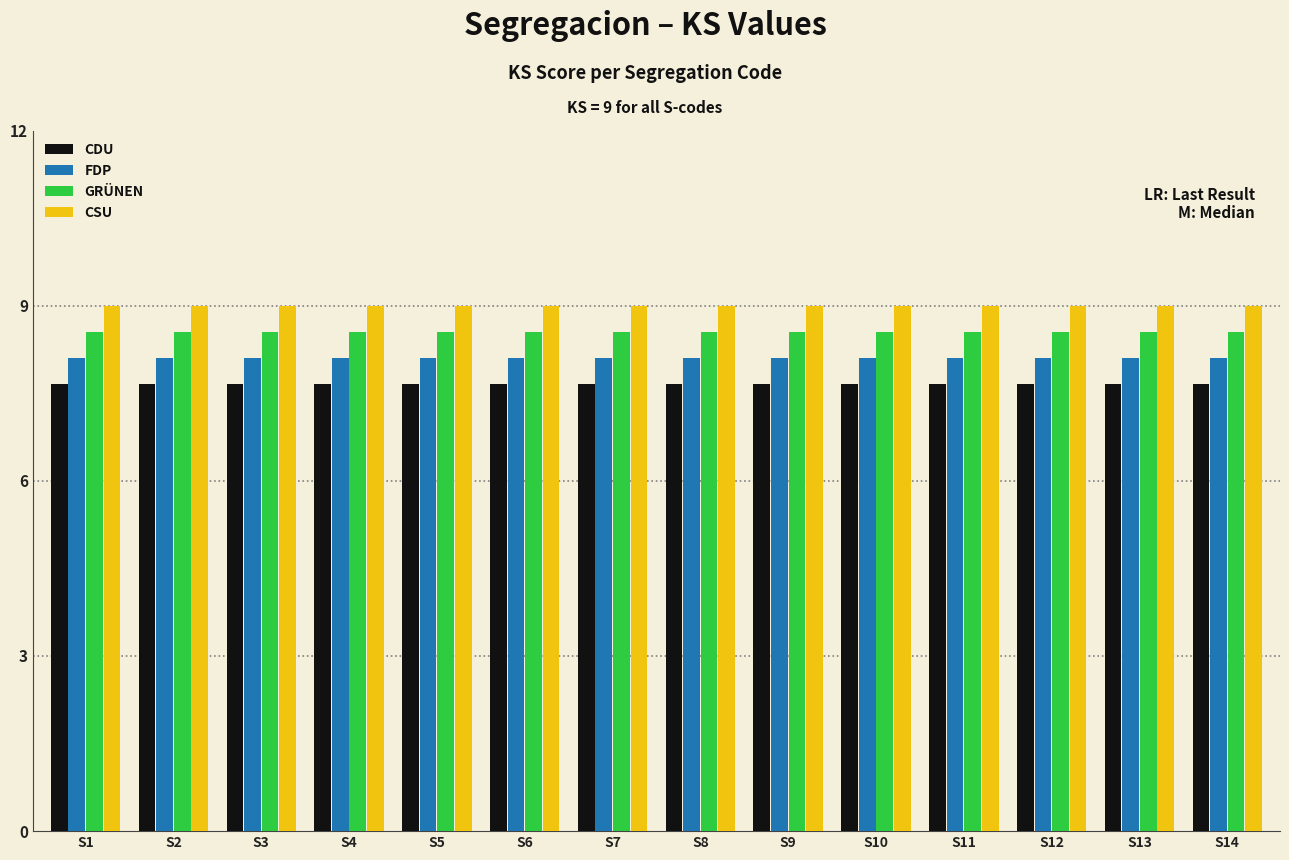

At how many categories does at least one series exceed 7?

14